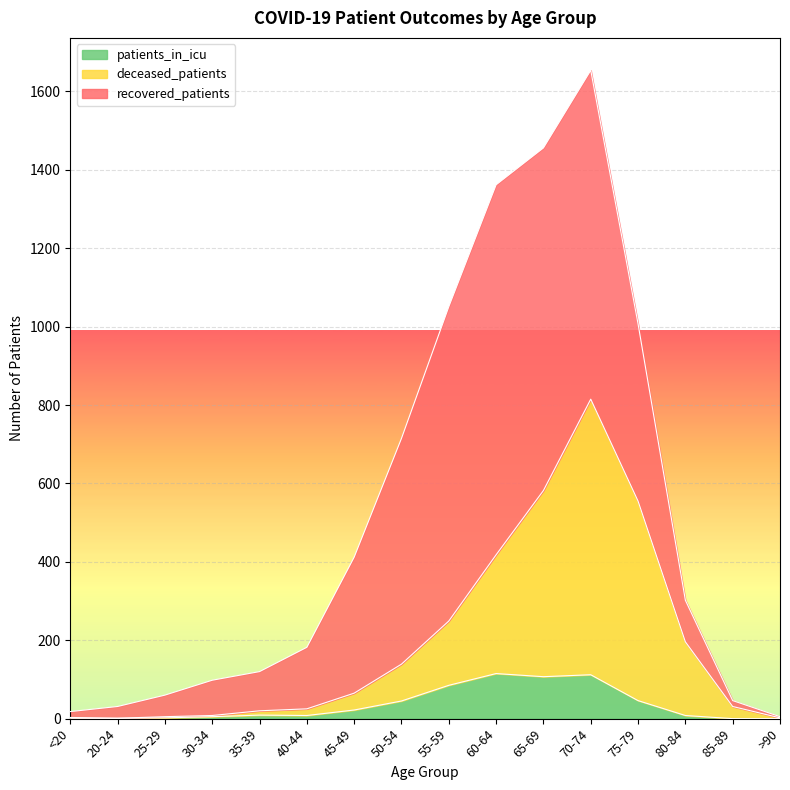

What is the sum of the deceased_patients values at 85-89 and 45-49?

96